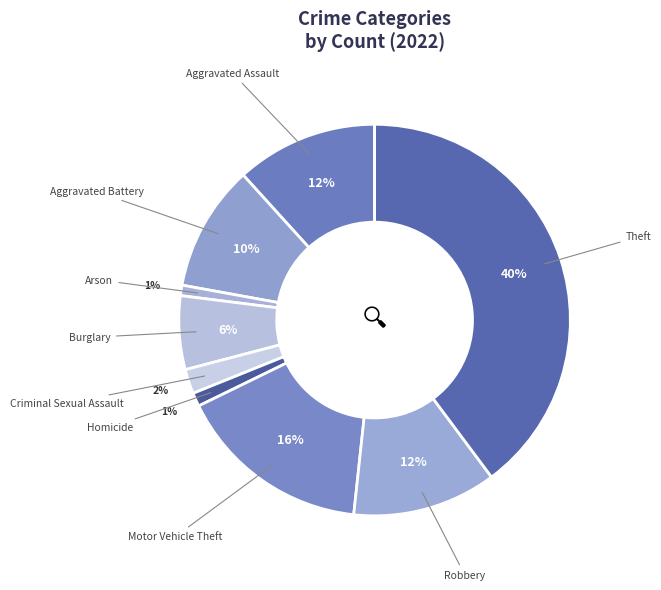

To the nearest percent, what portion does Criminal Sexual Assault represent?

2%